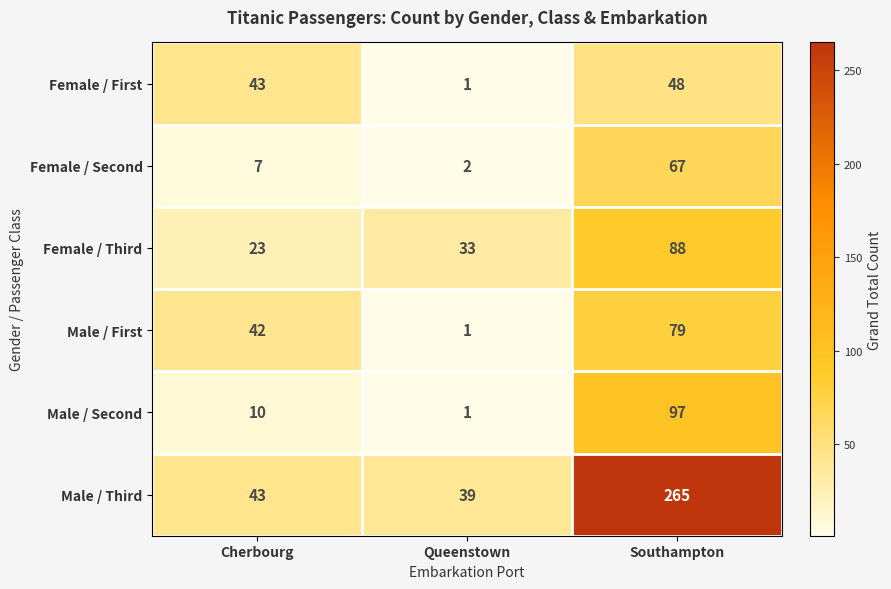

Where is Male / Second nearest to the value 49?

Cherbourg